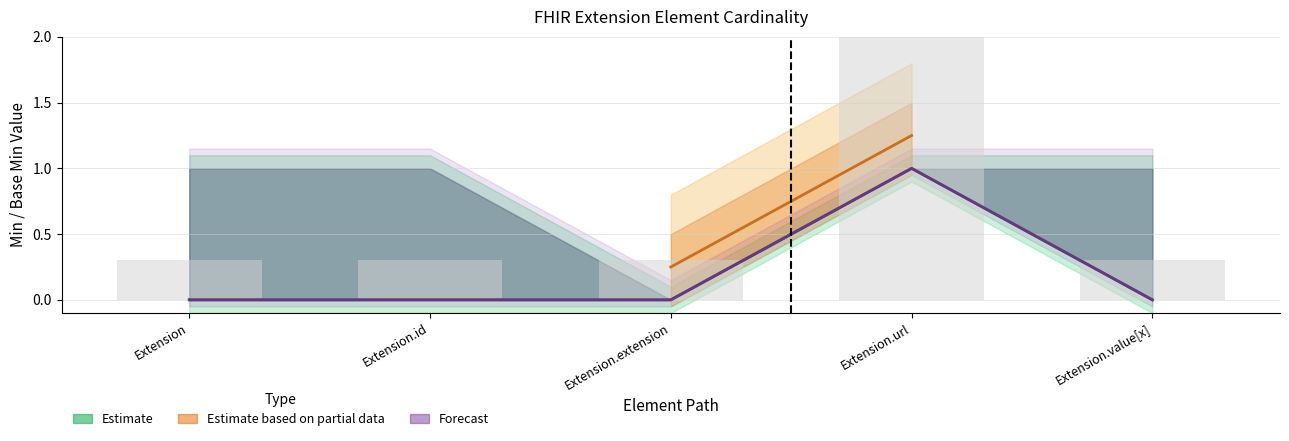

What is the sum of all Base Min values?

1